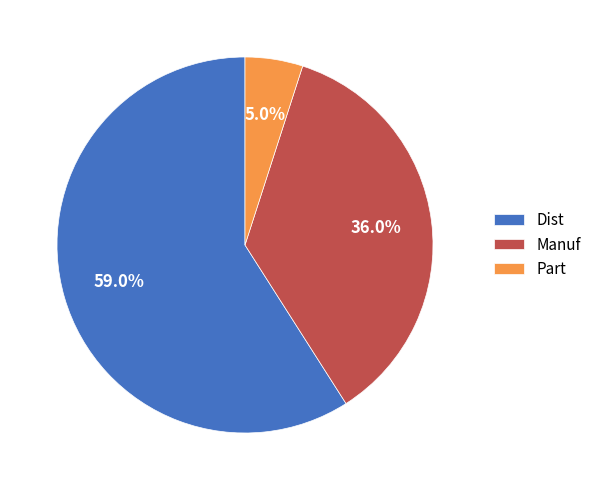

Is the sum of Dist and Part greater than half?

Yes